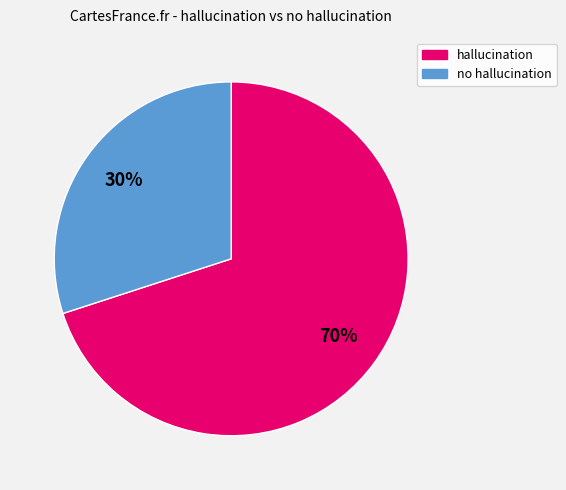

To the nearest percent, what is the difference between the largest and smallest slice percentages?

40%